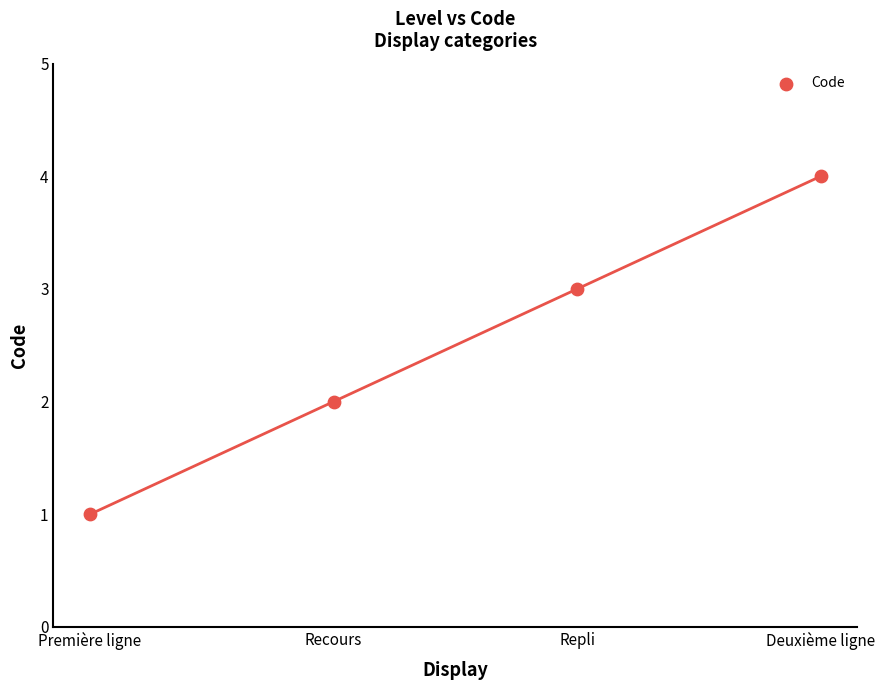

What is the range of Y values (max minus min)?

3